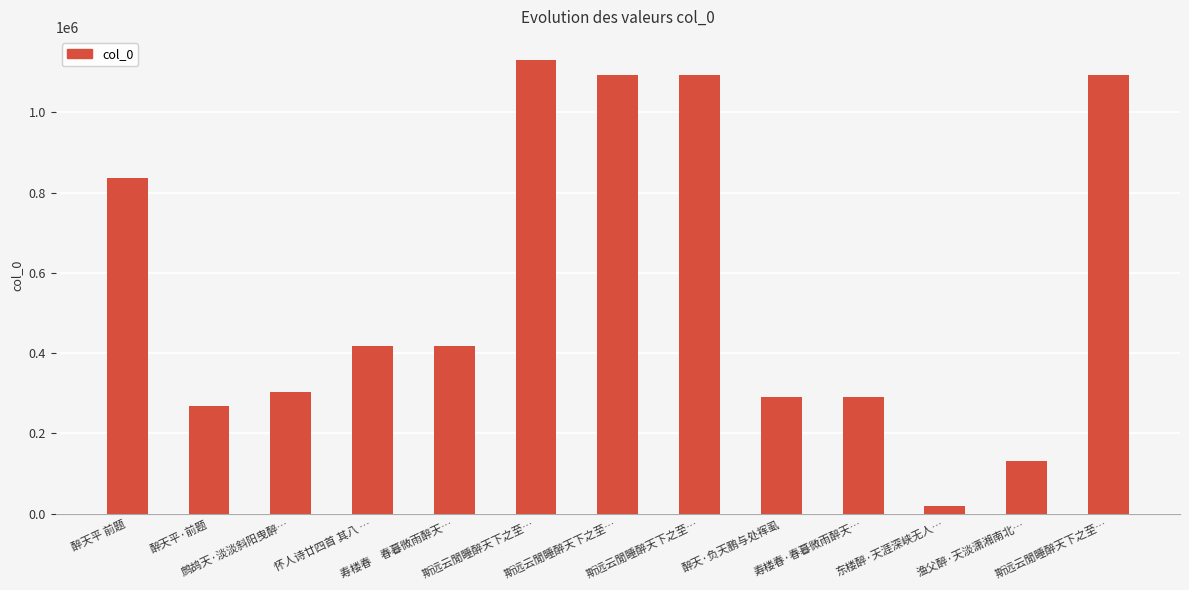

At which label is the value closest to 574617?

怀人诗廿四首 其八 …